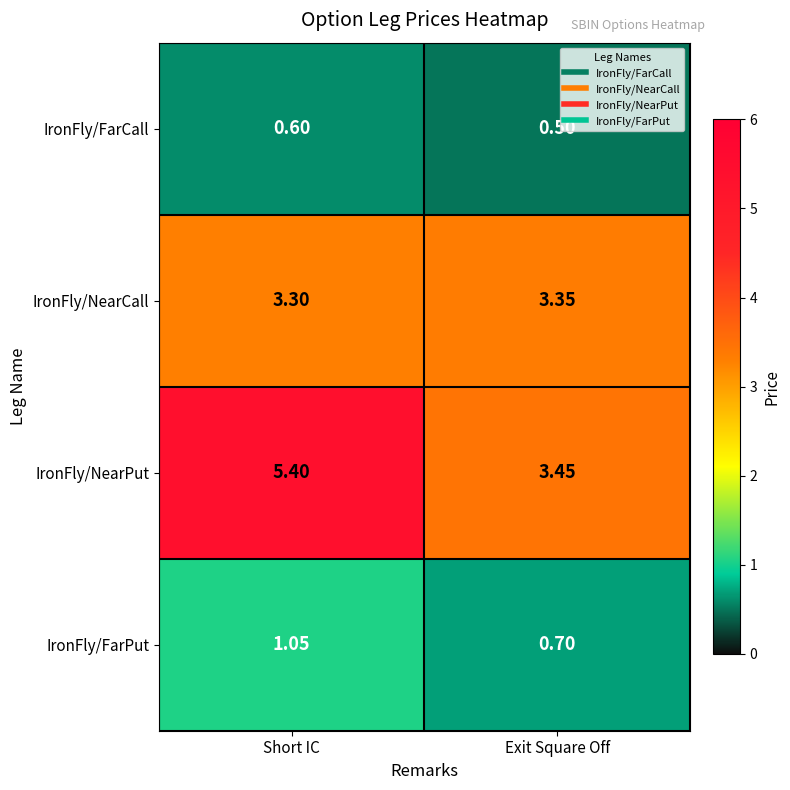

What is the spread (max minus min) of values at Short IC?

4.8